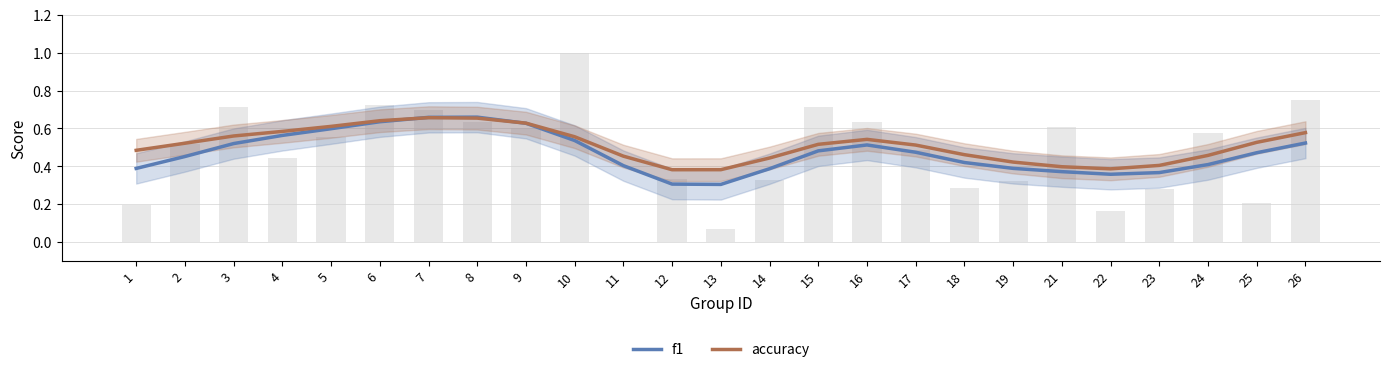

What is the minimum value for accuracy?

0.4